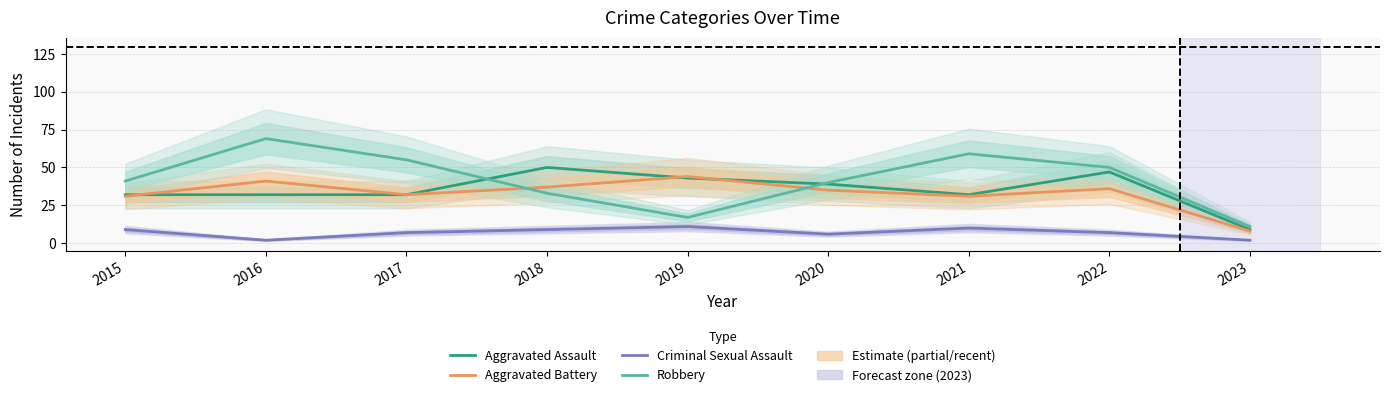

Reading right to left, transcribe all the data shown in this chart.

Aggravated Assault: 2023=9	2022=47	2021=32	2020=39	2019=43	2018=50	2017=32	2016=32	2015=32
Aggravated Battery: 2023=8	2022=36	2021=31	2020=35	2019=44	2018=37	2017=32	2016=41	2015=31
Criminal Sexual Assault: 2023=2	2022=7	2021=10	2020=6	2019=11	2018=9	2017=7	2016=2	2015=9
Robbery: 2023=11	2022=50	2021=59	2020=40	2019=17	2018=33	2017=55	2016=69	2015=41